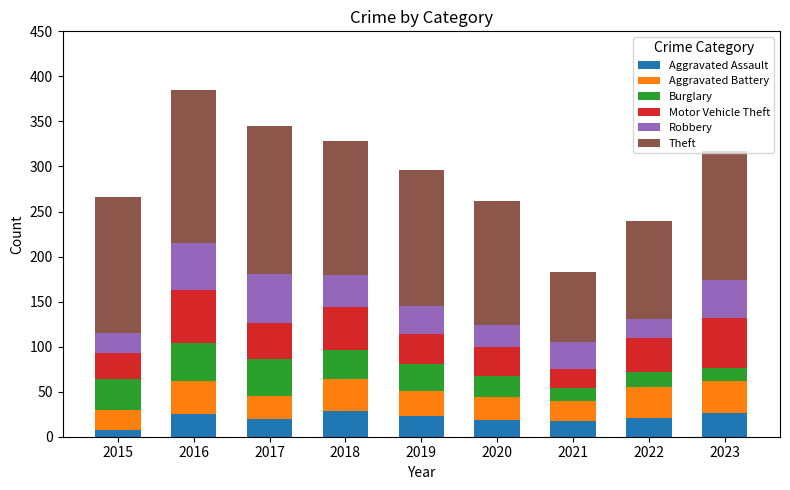

What is the maximum value for Aggravated Assault?

29